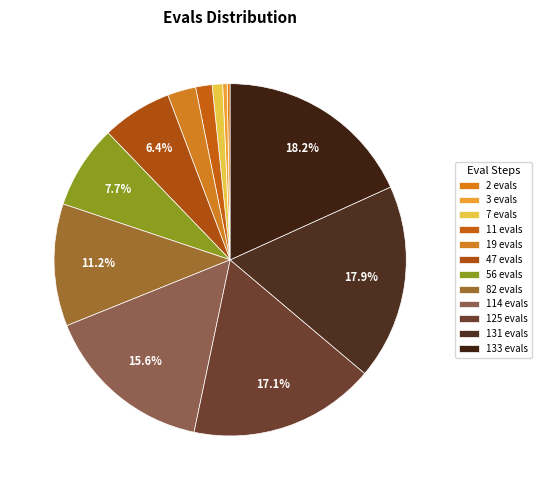

To the nearest percent, what is the average slice percentage?

8%